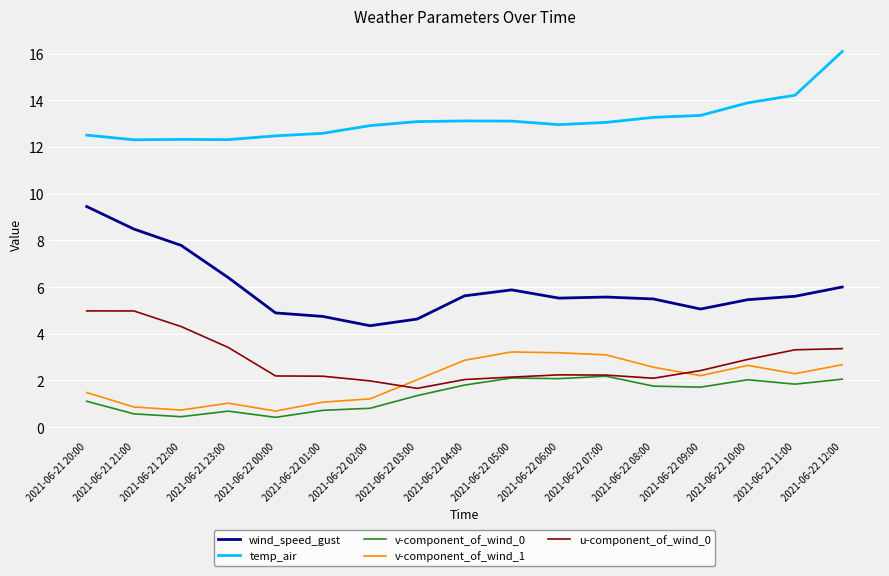

Which series has the widest spread of values?

wind_speed_gust